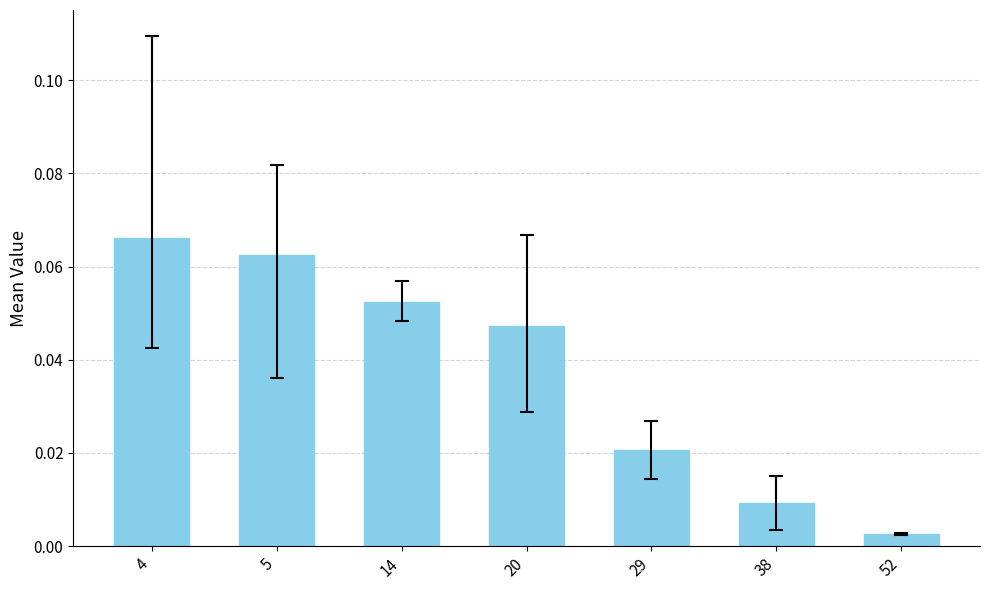

Between 29 and 5, which is larger?

5